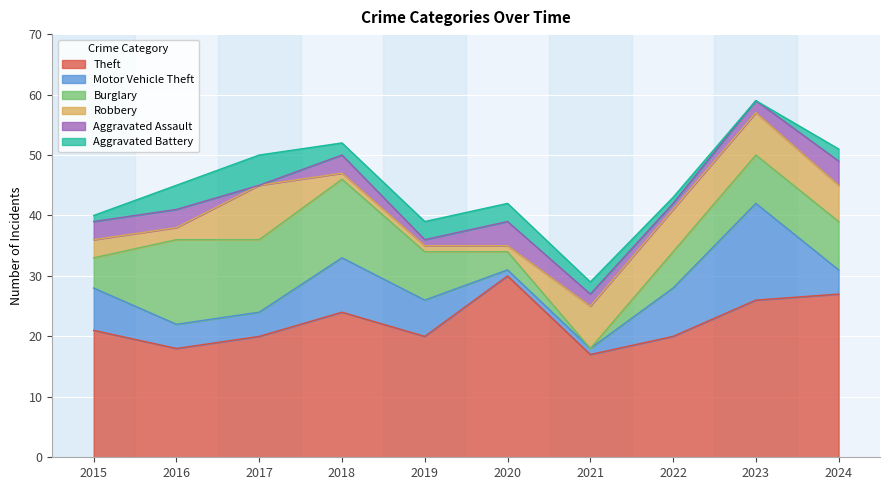

How many distinct data groups are displayed?

6